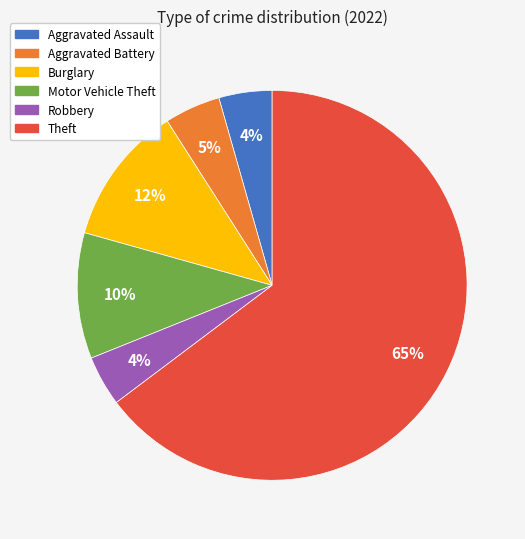

Is there any slice that represents more than half of the pie?

Yes